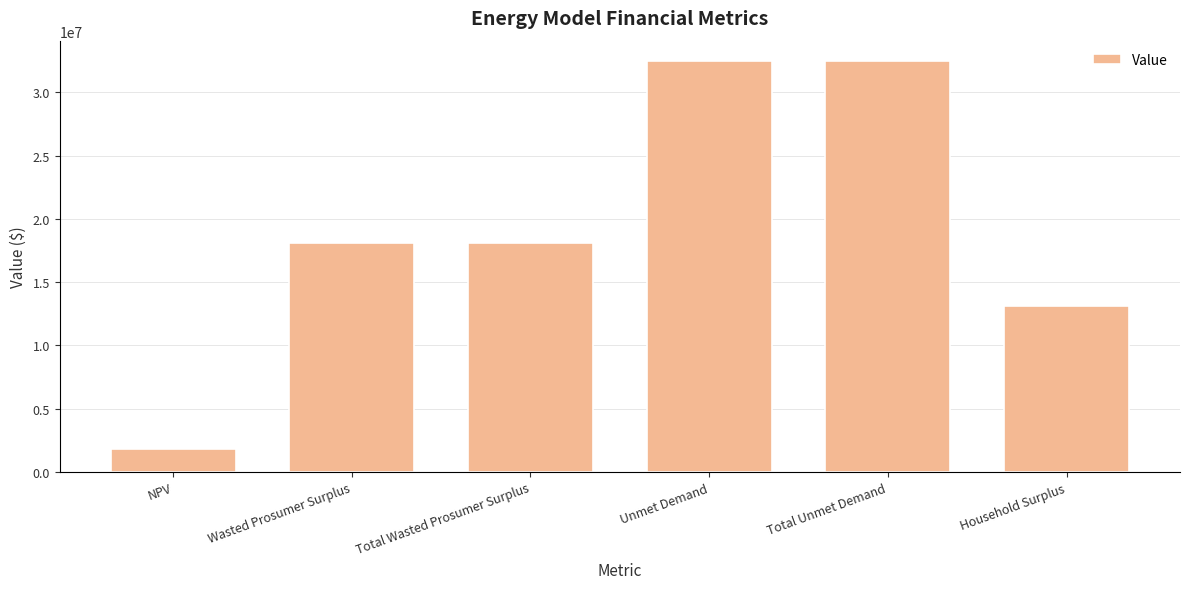

Are the bars grouped side by side (vs. stacked)?

No